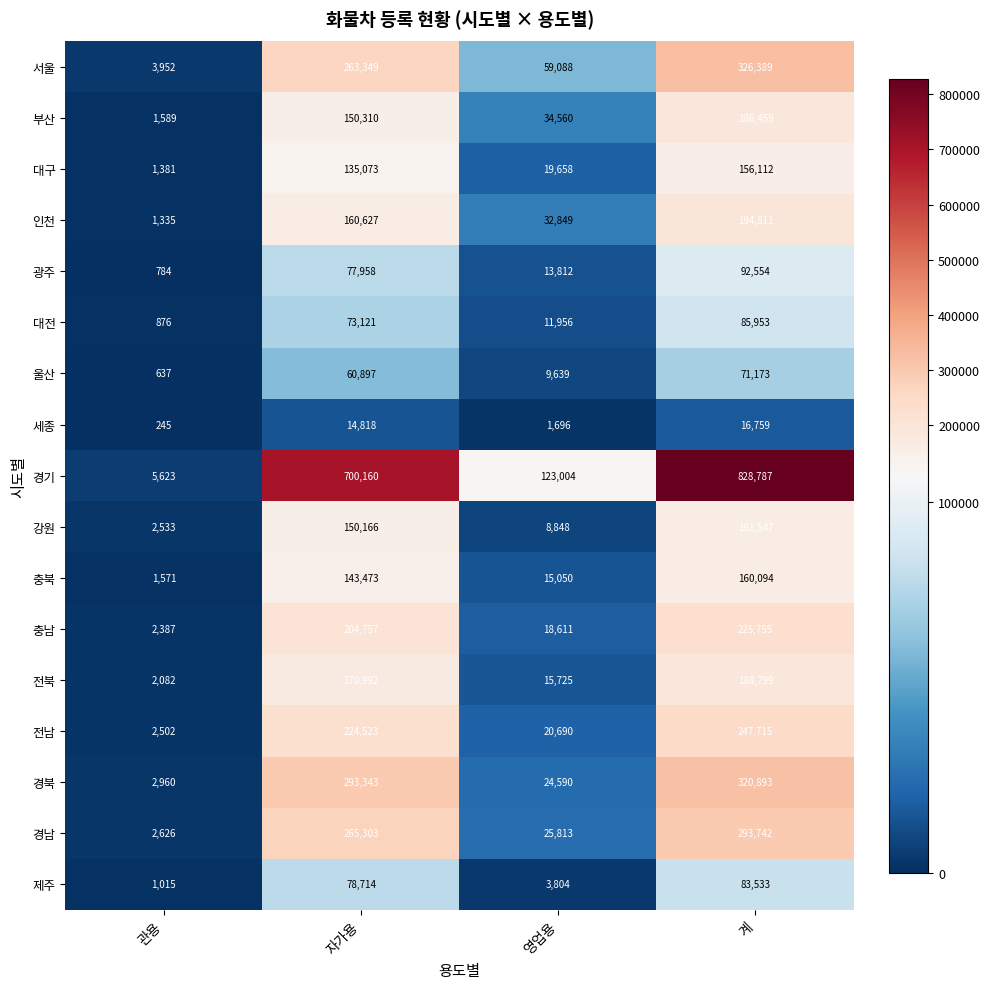

Rank the series by their maximum value, from lowest to highest.

세종, 울산, 제주, 대전, 광주, 대구, 충북, 강원, 부산, 전북, 인천, 충남, 전남, 경남, 경북, 서울, 경기